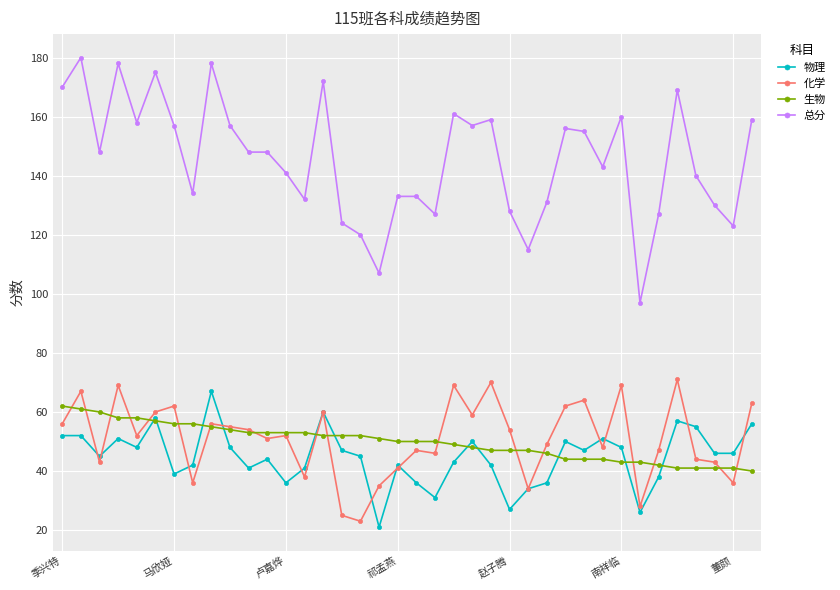

Which series has the widest spread of values?

总分